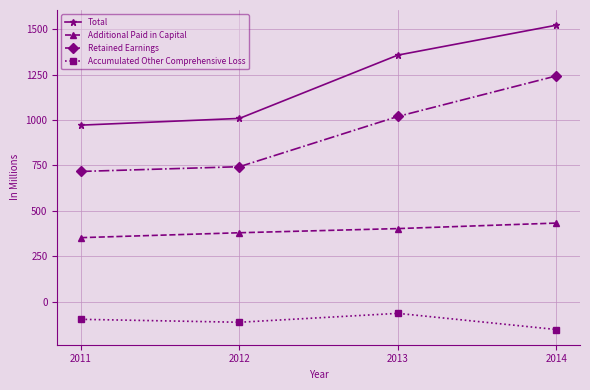

What is the average value of the Accumulated Other Comprehensive Loss series?

-107.7